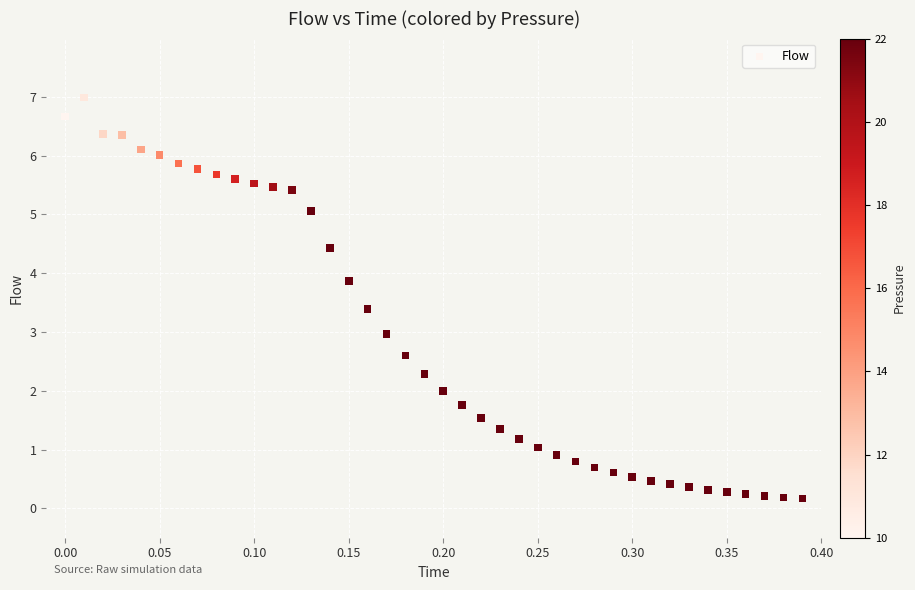

What is the range of Y values (max minus min)?

6.8